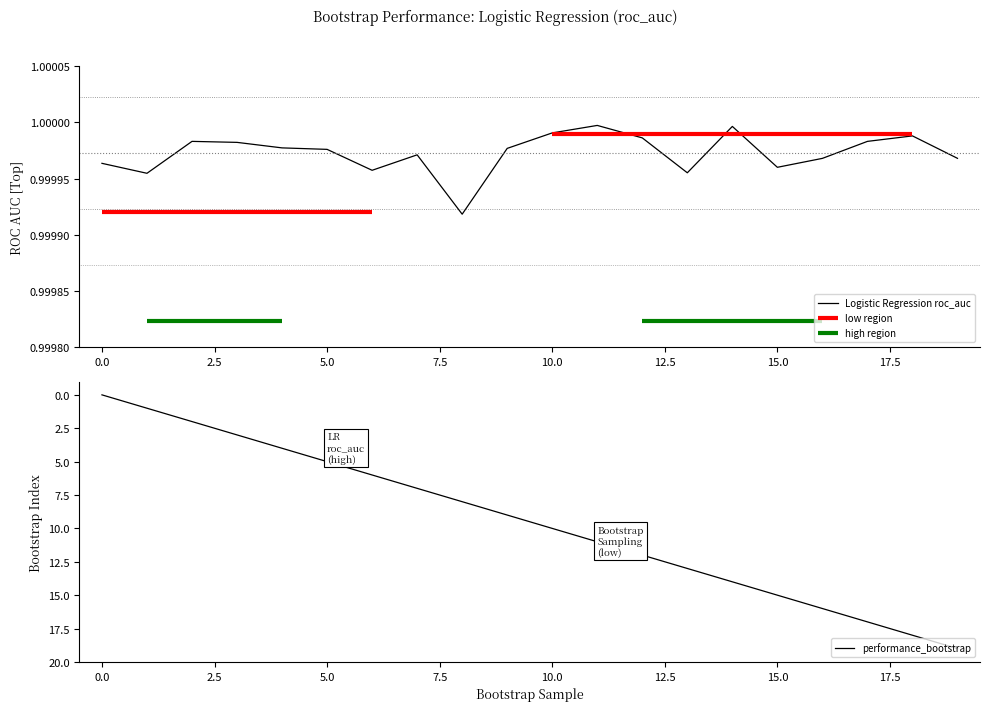

The value of performance_bootstrap at 0.0 is -6. True or false?

False